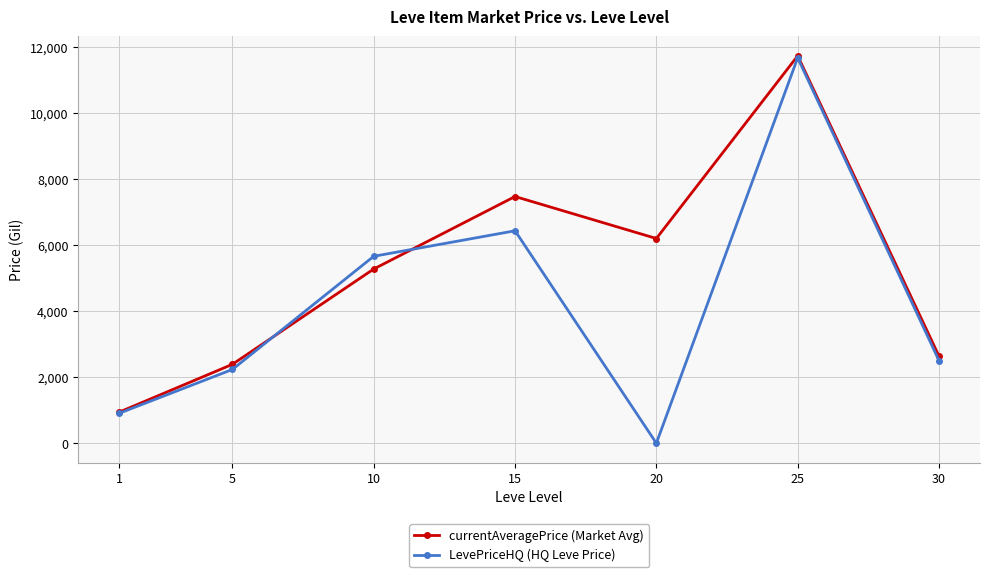

How many interior local peaks does the currentAveragePrice (Market Avg) series have?

2